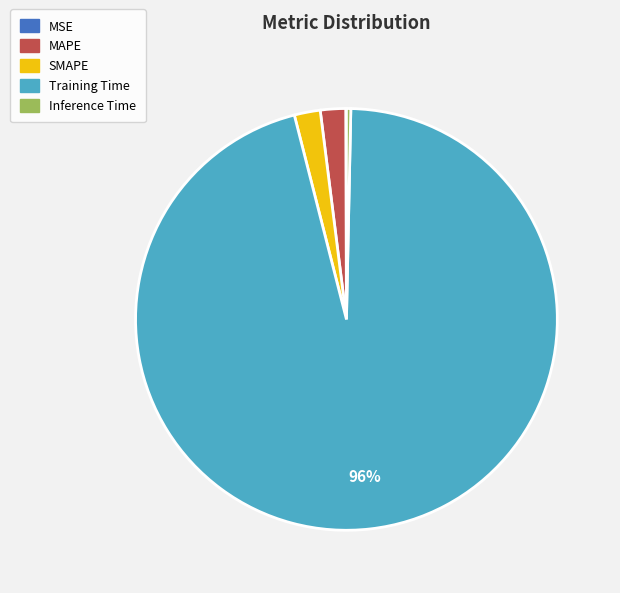

Is it true that SMAPE is 2% of the pie?

True